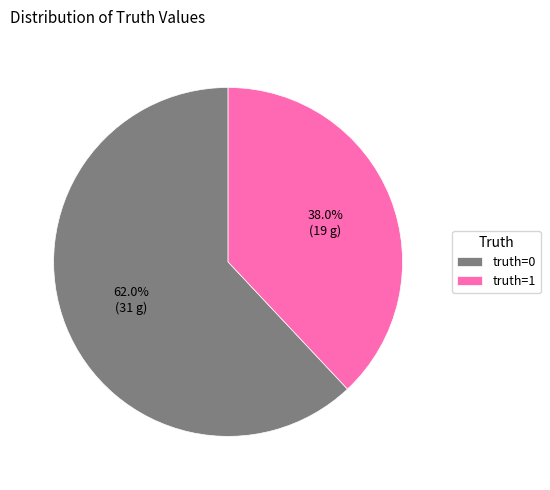

How many segments does this pie chart have?

2